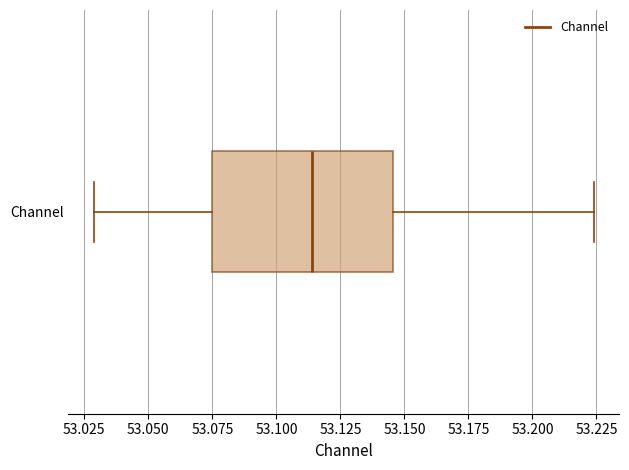

Read this box plot against the x-axis: the position of the median line, the range covered by the box, and the ends of both whiskers. The values are not printed on the chart, so give them approximately, as read against the axis.

median 53.115, box 53.075 to 53.145, whiskers 53.030 to 53.225